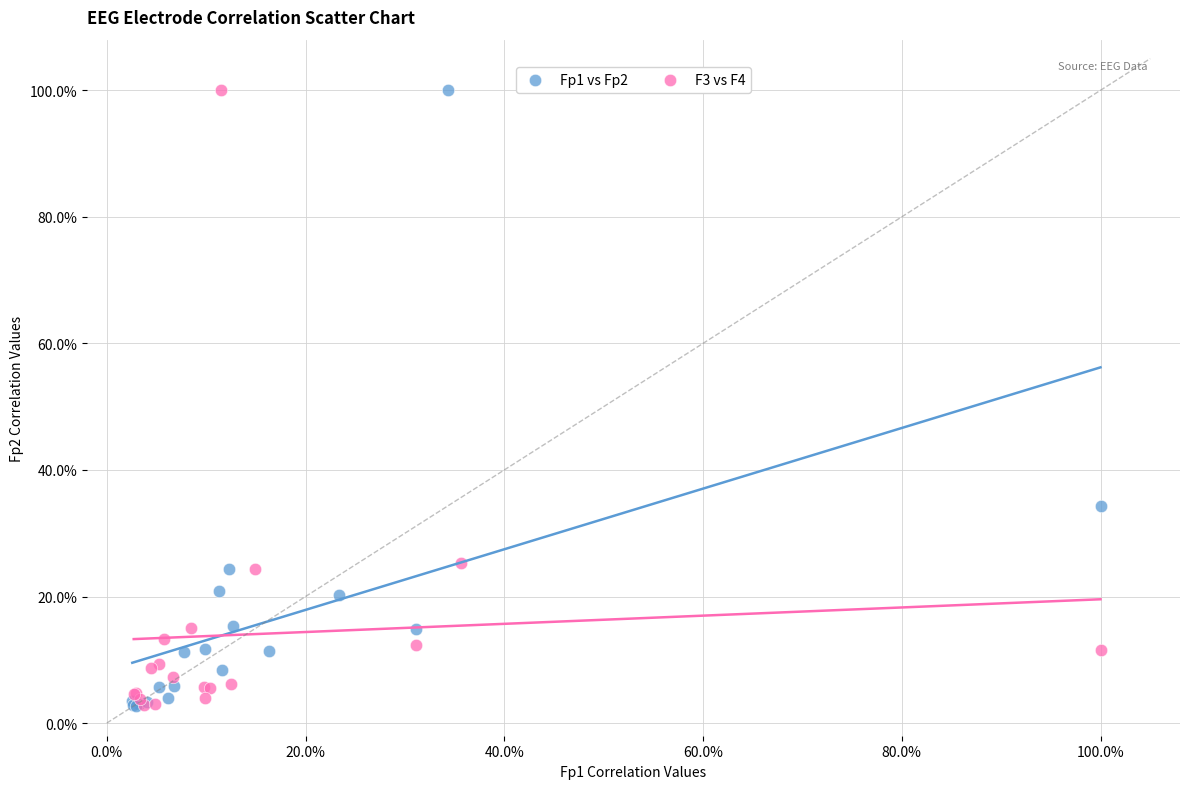

What are all the series names shown in the legend?

Fp1 vs Fp2, F3 vs F4